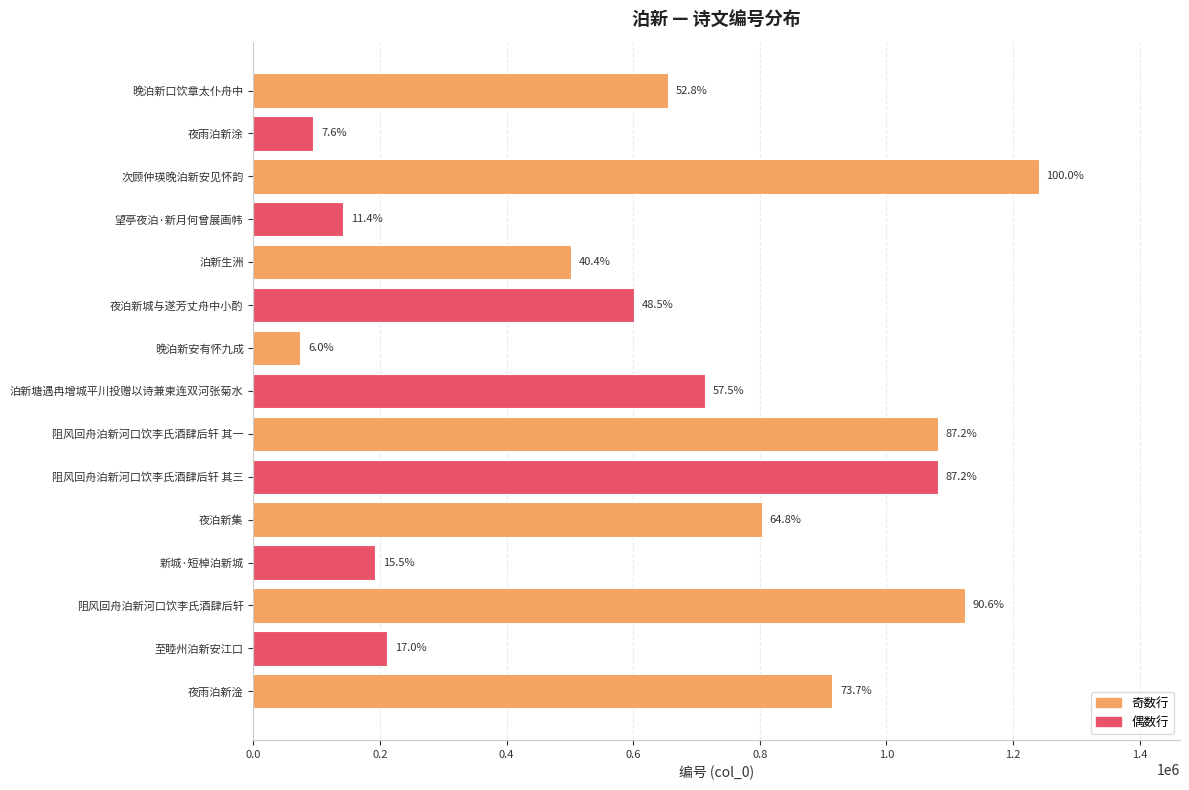

How many bars are there in total?

15